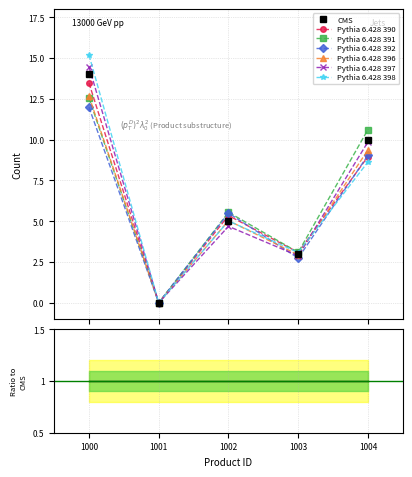

What is the value of the Pythia 6.428 398 point at the 3rd from the left?

5.0